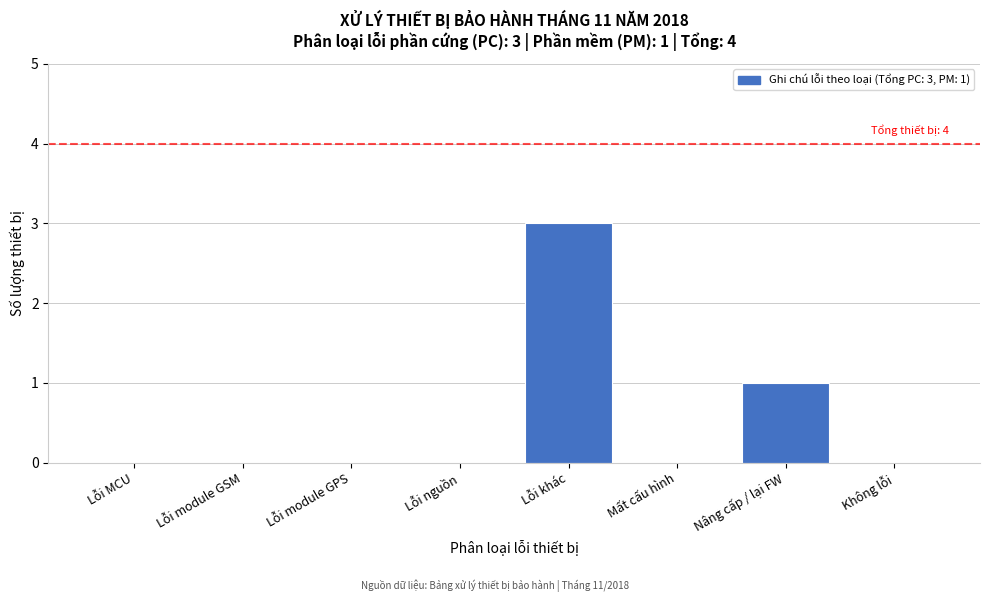

Reading left to right, transcribe all the data shown in this chart.

Lỗi MCU=0	Lỗi module GSM=0	Lỗi module GPS=0	Lỗi nguồn=0	Lỗi khác=3	Mất cấu hình=0	Nâng cấp / lại FW=1	Không lỗi=0